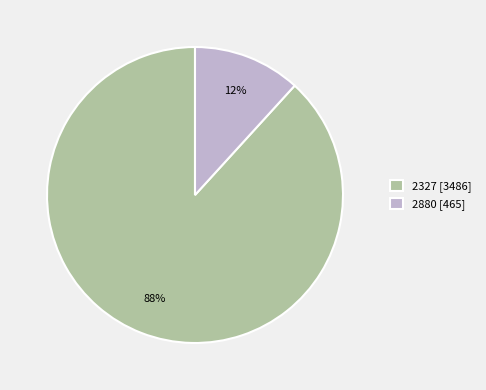

Is it true that 2327 is 88% of the pie?

True